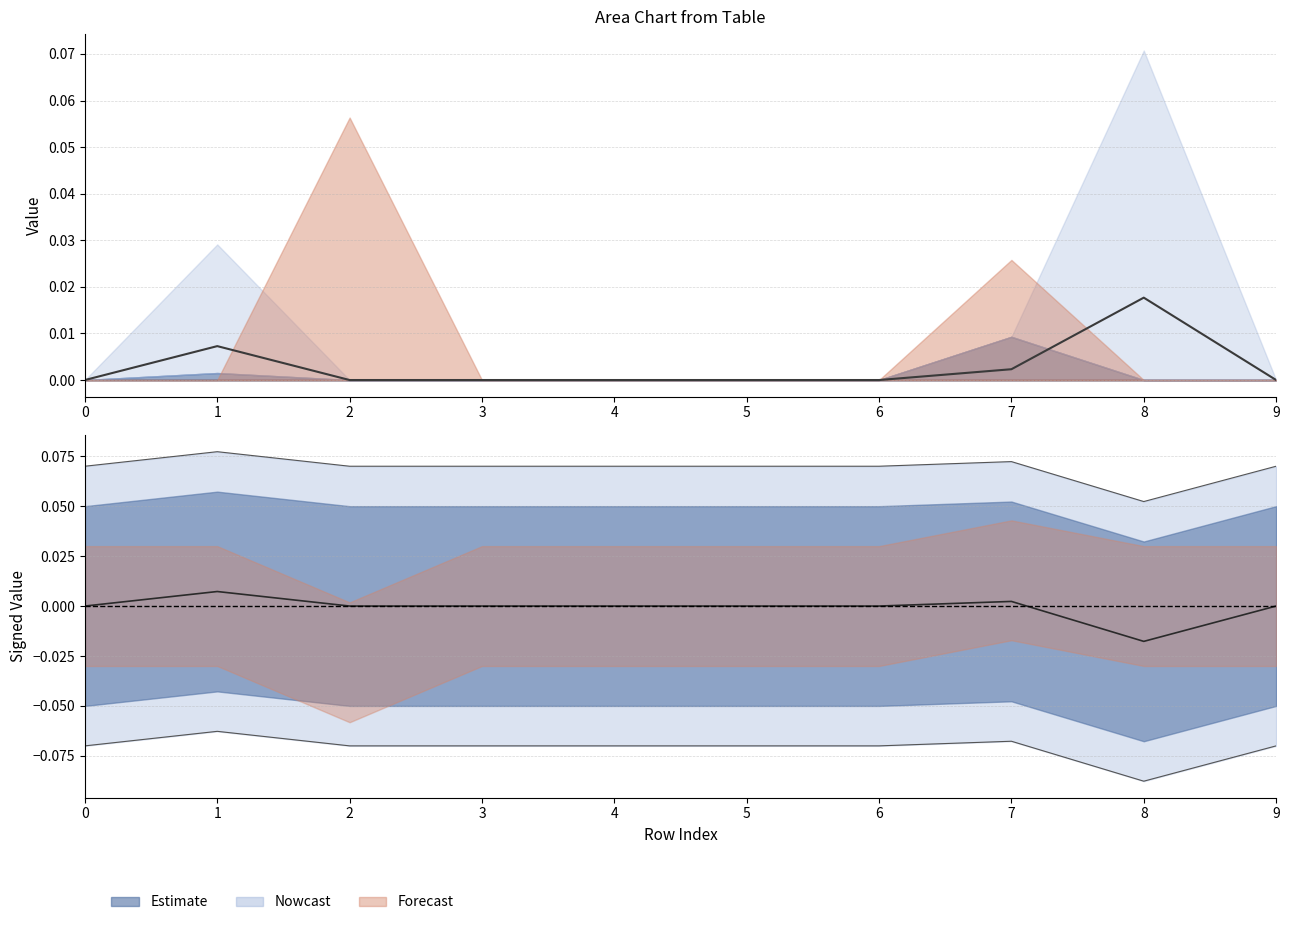

How many lines are shown in the chart?

6